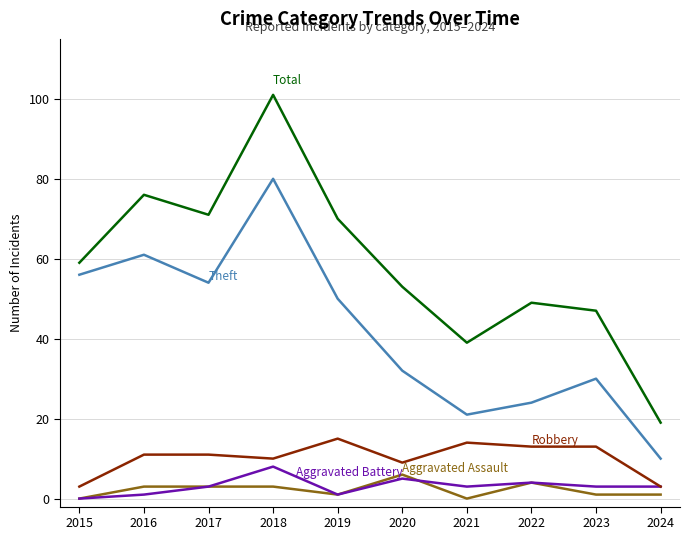

At which category is the sum across all series the highest?

2018